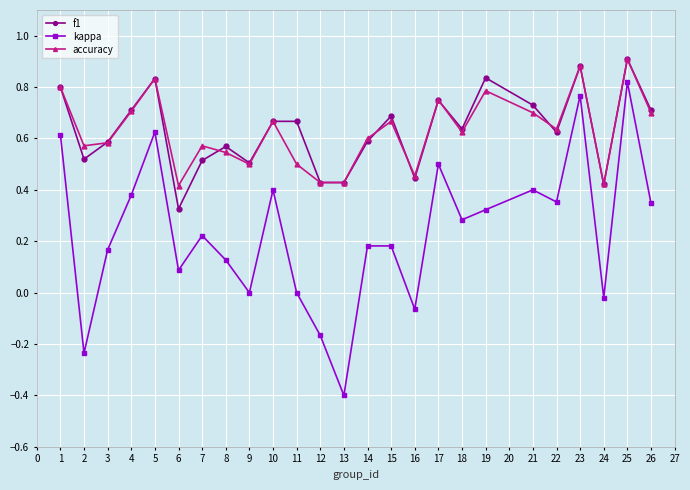

What are all the series names shown in the legend?

f1, kappa, accuracy